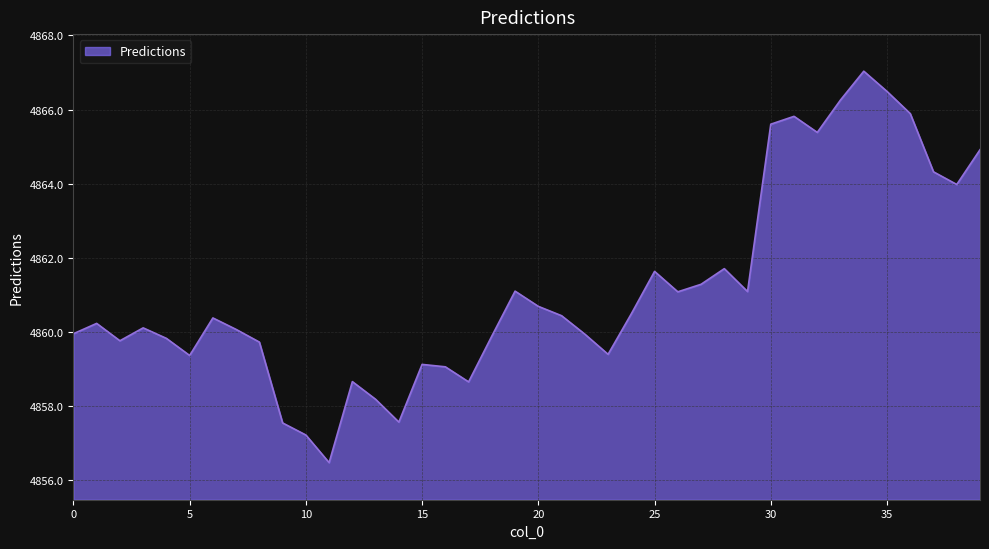

What is the maximum value shown in the chart?

4867.0